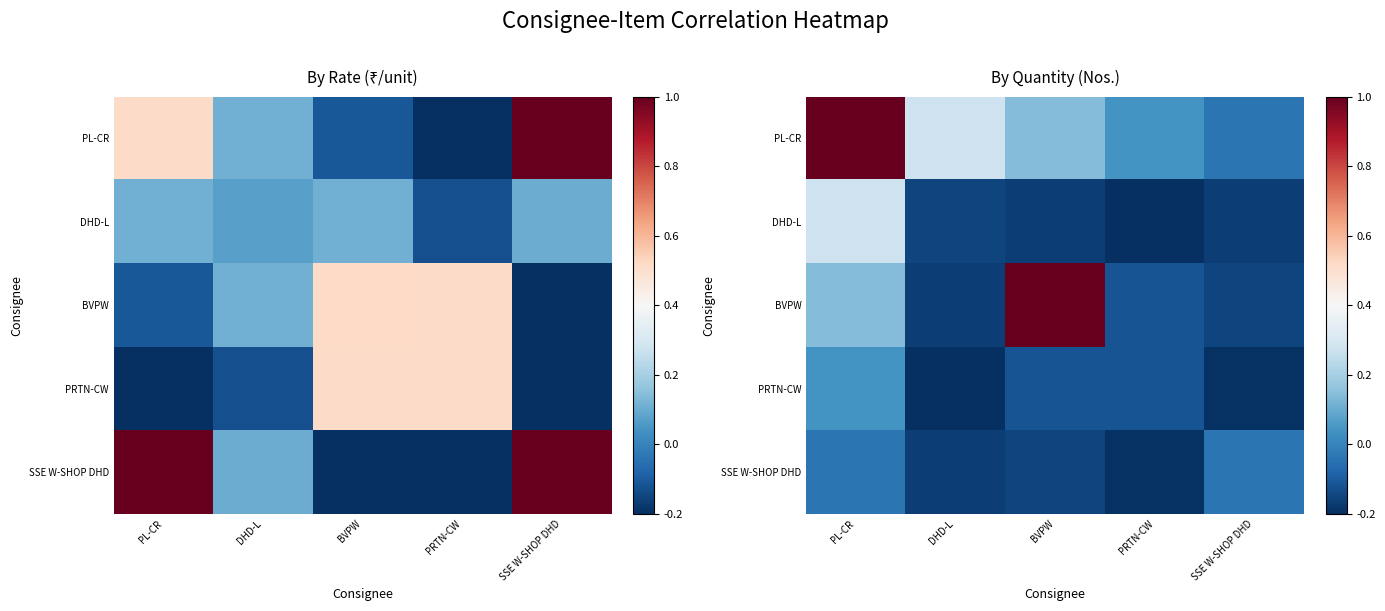

Where is SSE W-SHOP DHD nearest to the value 0?

PL-CR